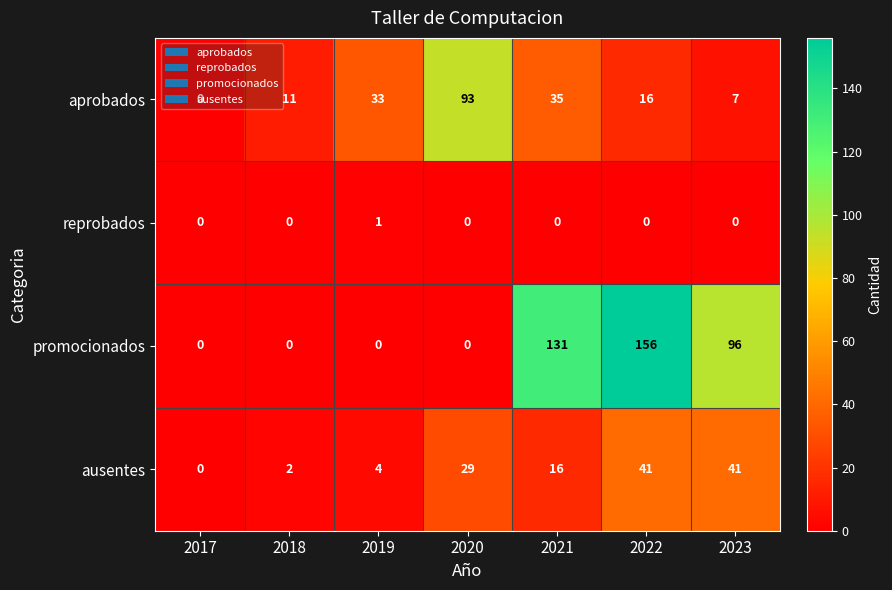

Count the promocionados values in the range 0 to 131.

6